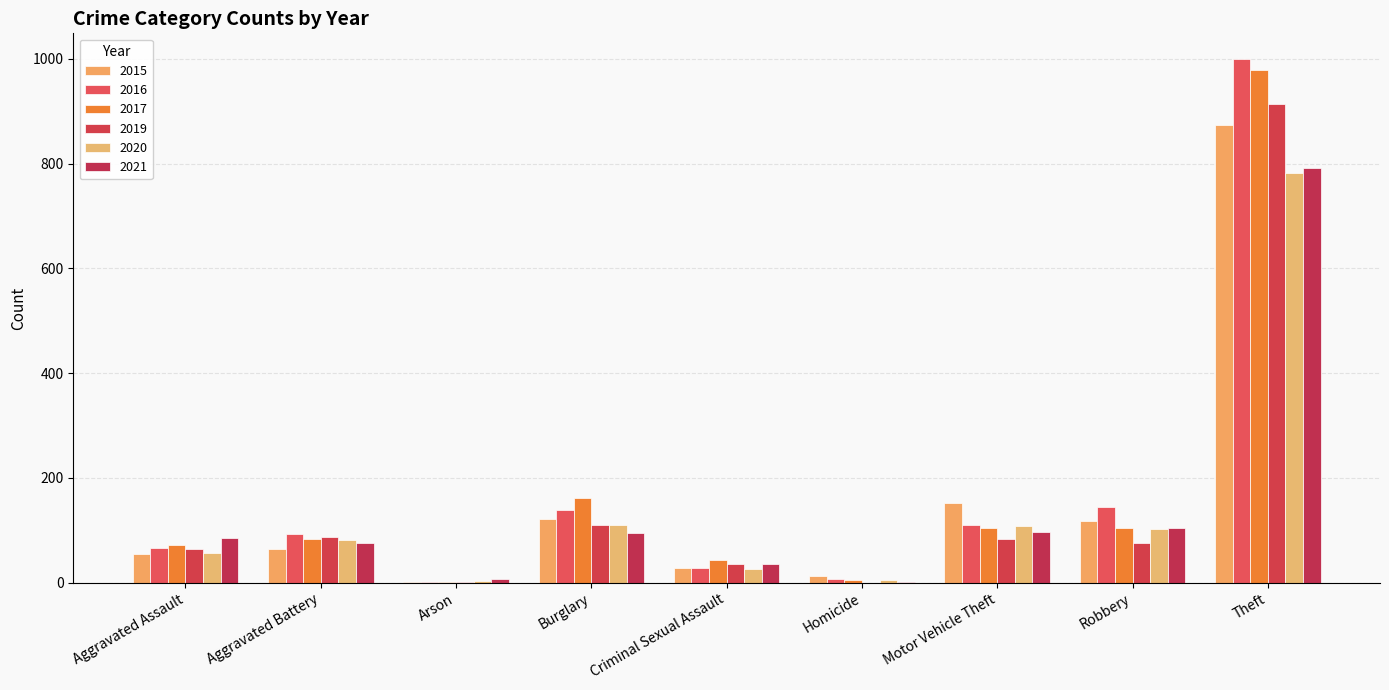

What is the total value across all series at Arson?

19